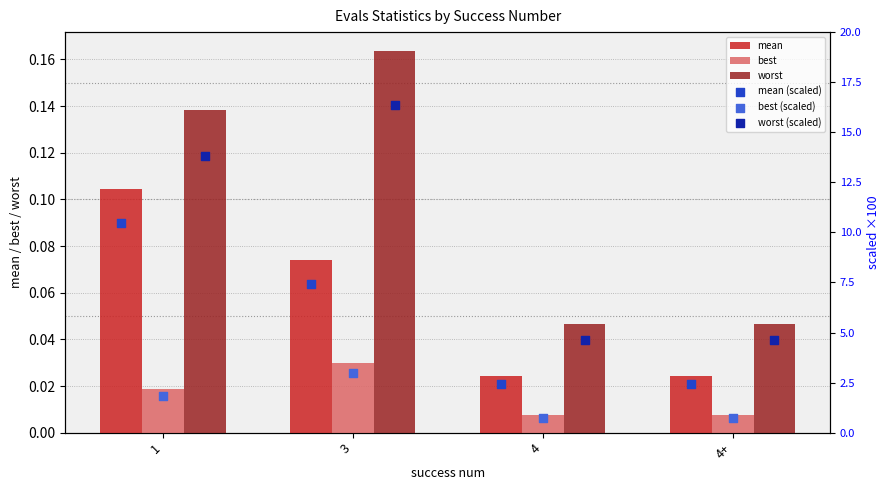

Which series has the largest Y range (max minus min)?

worst (scaled)